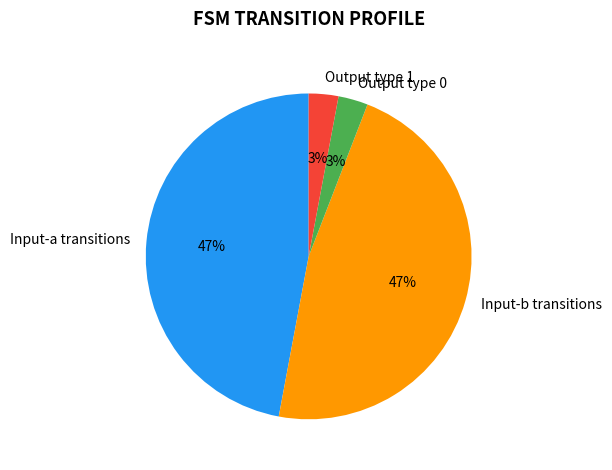

Is the sum of Output type 0 and Output type 1 greater than half?

No